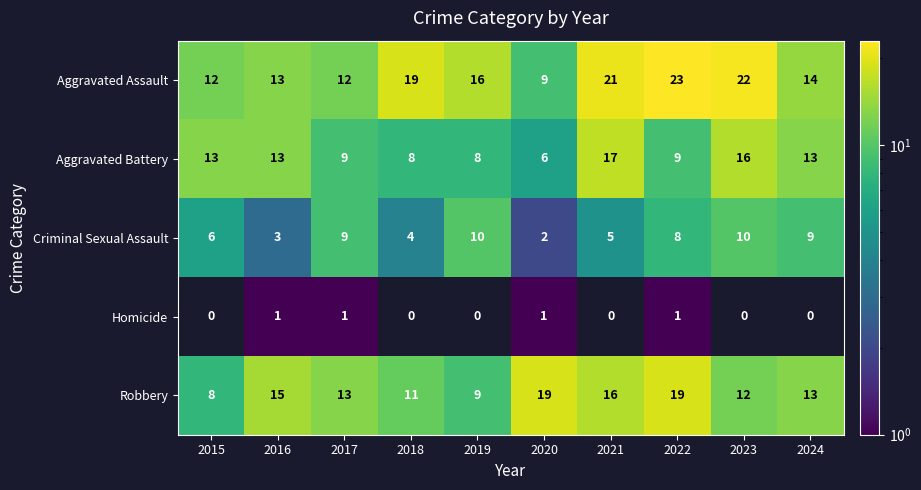

The Homicide series shows 0 at 2021. True or false?

True